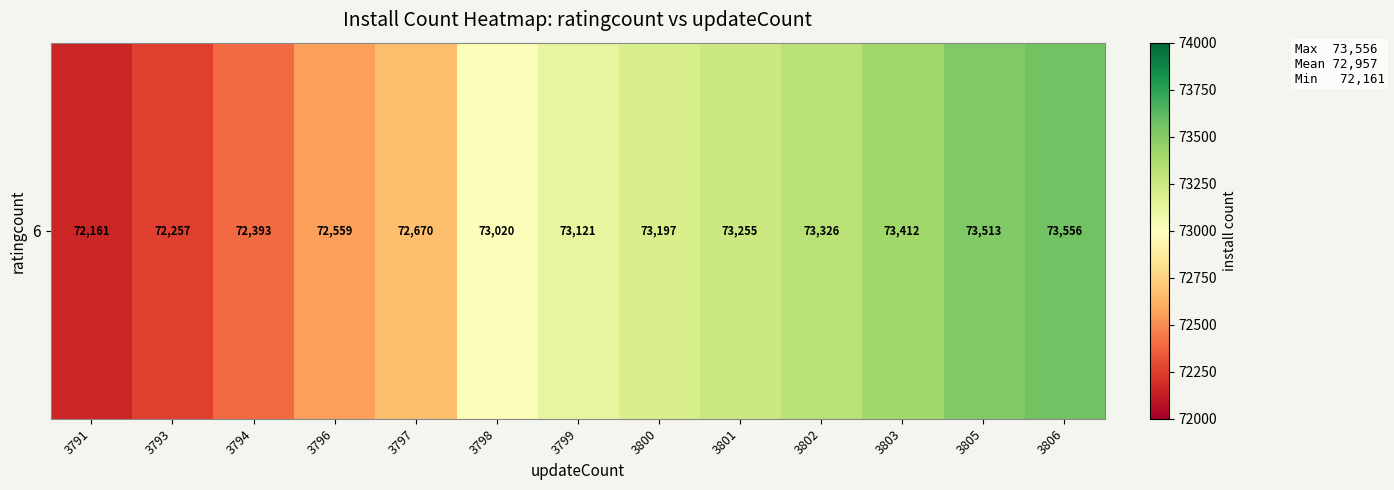

What is the maximum value shown in the chart?

73556